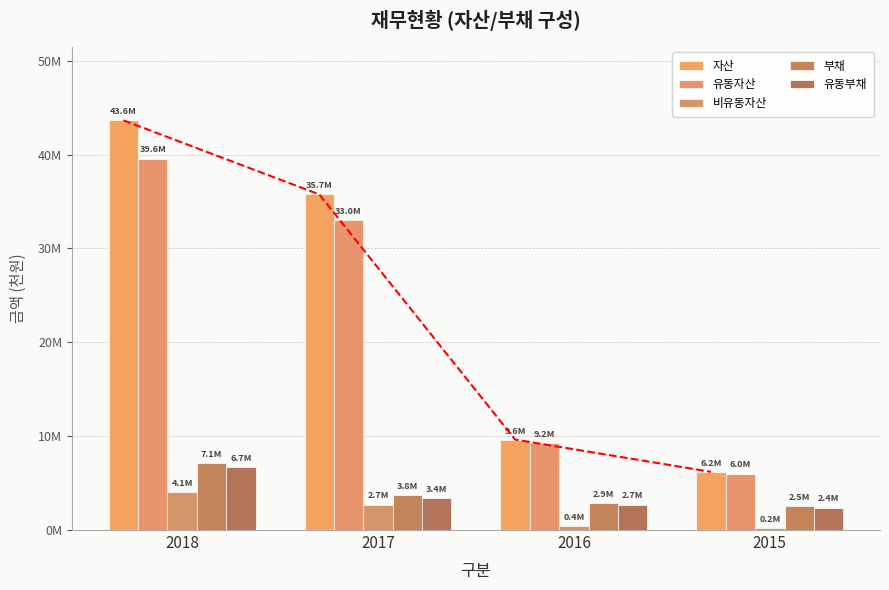

Is it true that 유동자산 equals 39568407 at 2018?

True